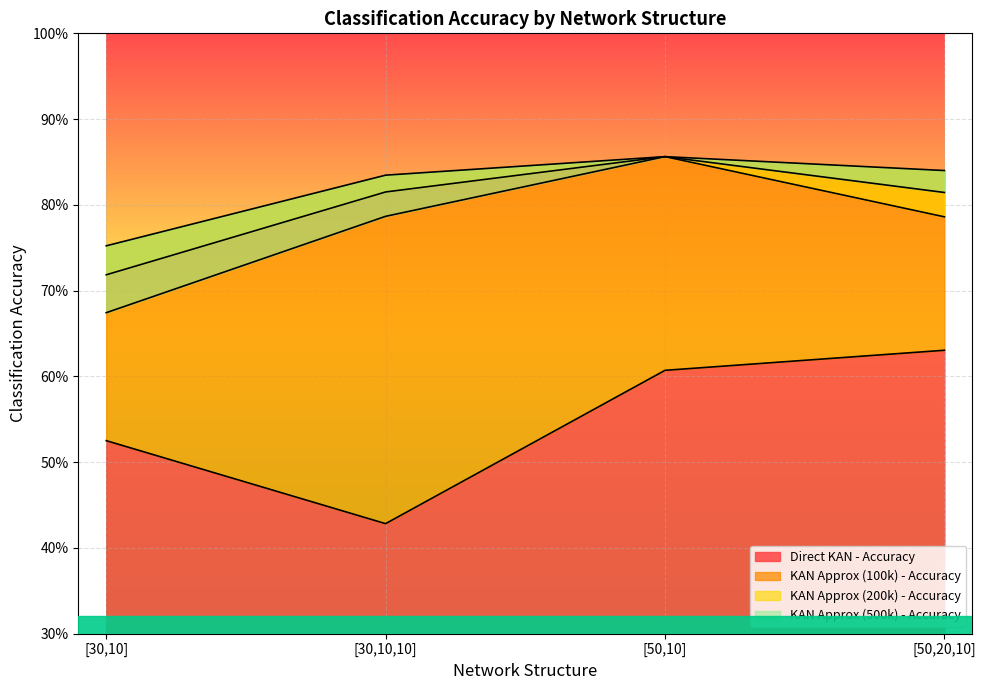

What is the maximum value shown in the chart?

0.9